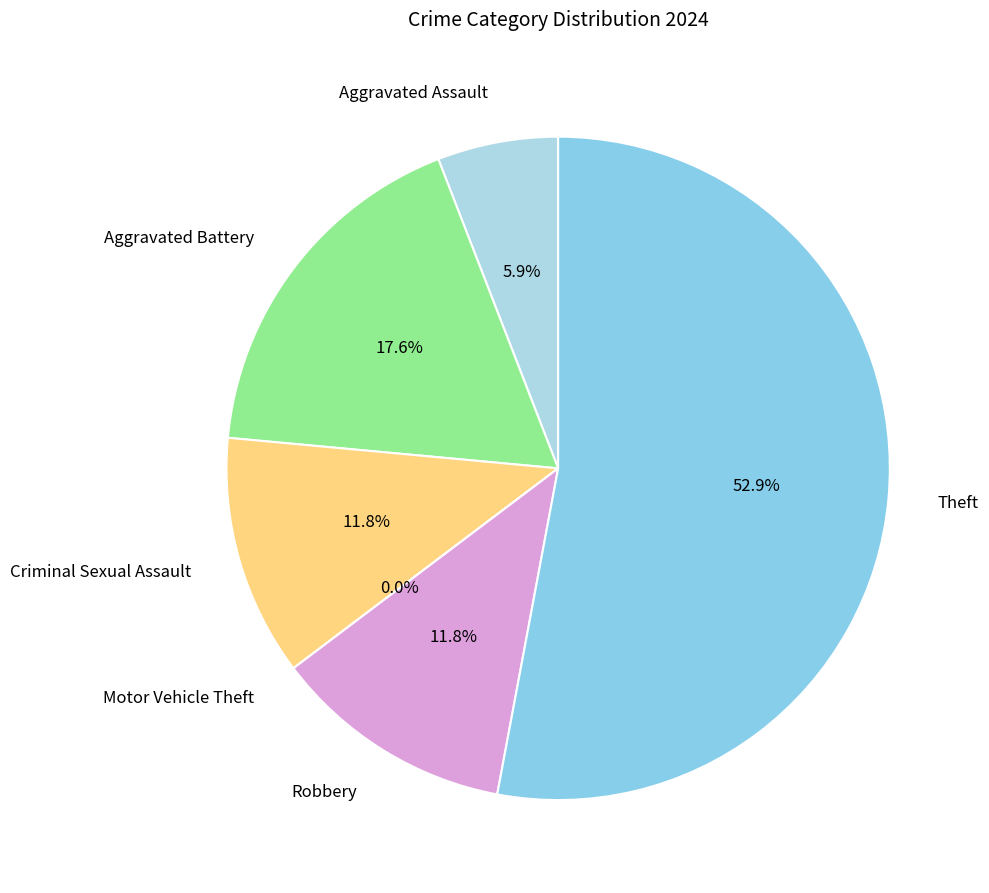

Which slice is the largest?

Theft